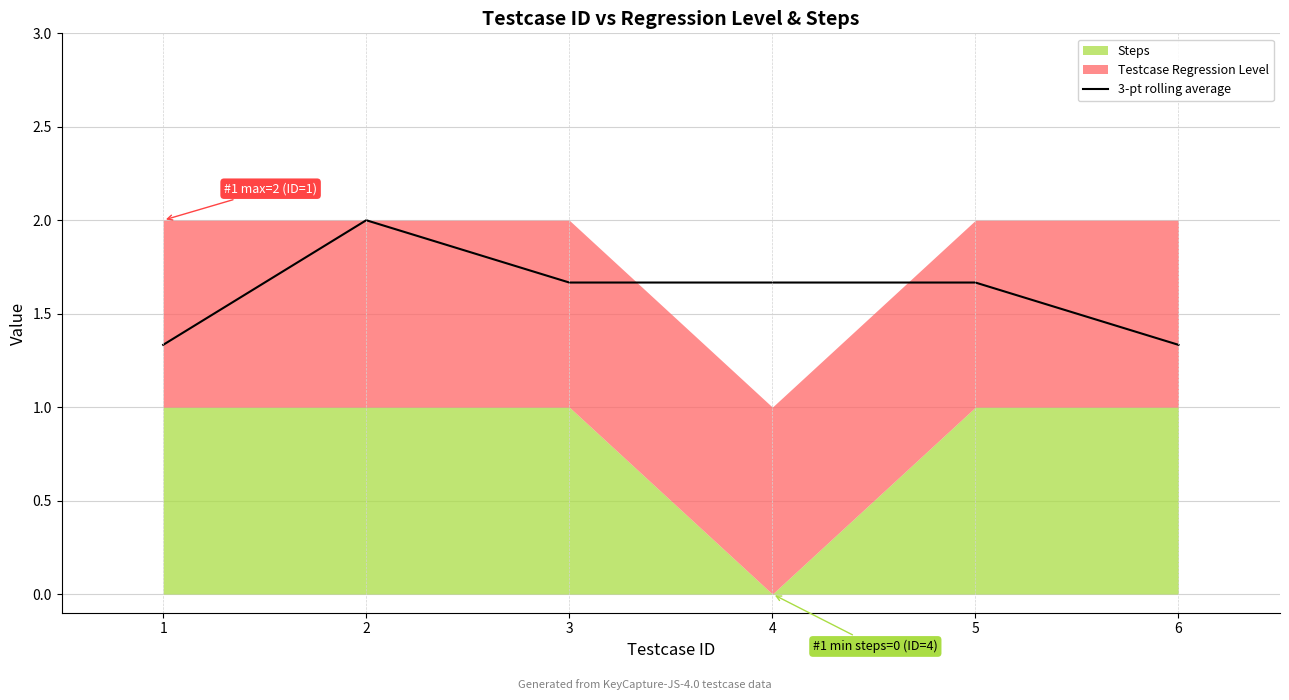

Reading left to right, what are all the values shown in this chart?

1=1.3	2=2.0	3=1.7	4=1.7	5=1.7	6=1.3